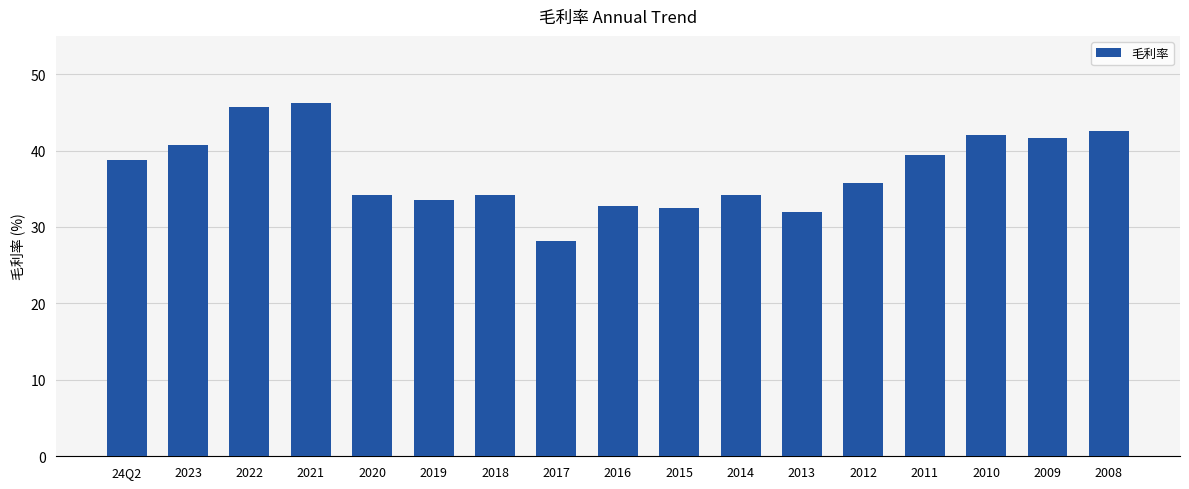

What is the approximate value at 2017?

28.1